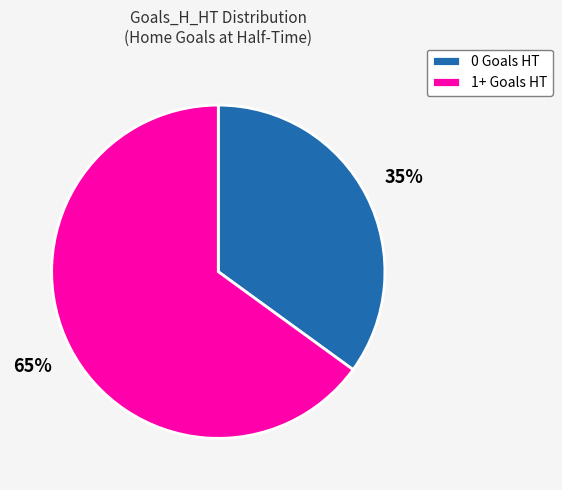

Rank the categories by value from highest to lowest.

1+ Goals HT, 0 Goals HT